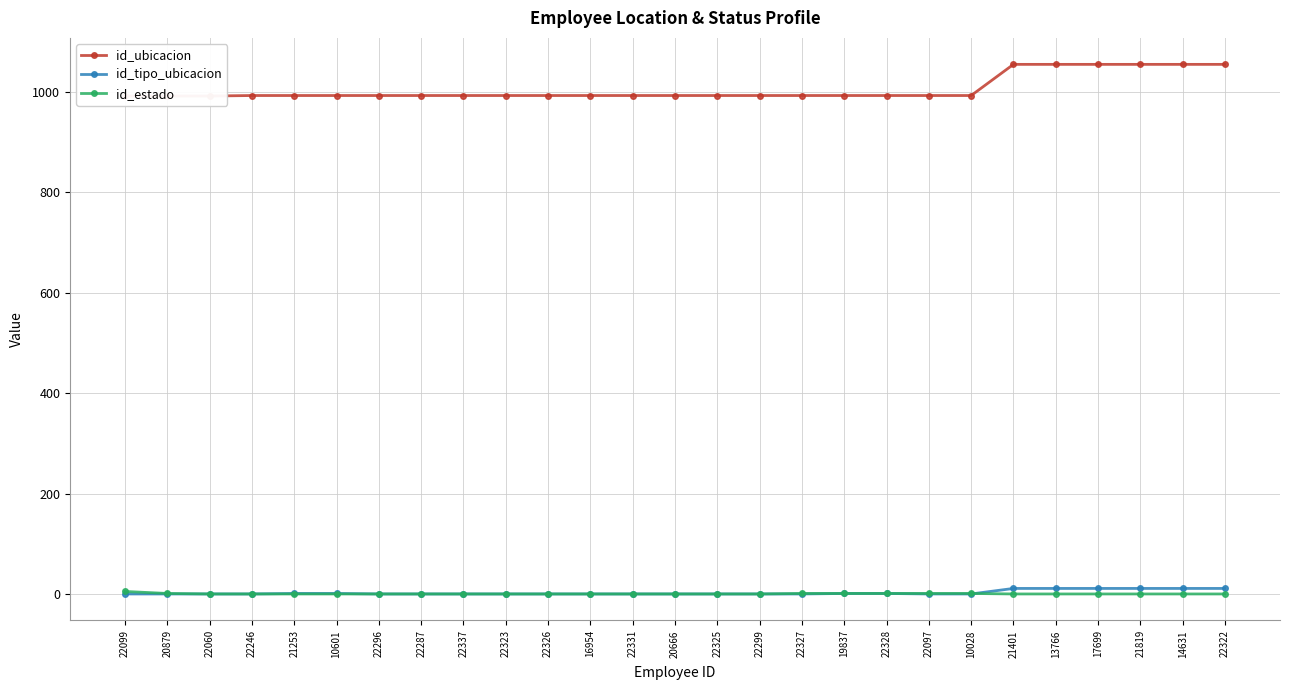

Reading left to right, what are all the values shown in this chart?

id_ubicacion: 22099=992	20879=992	22060=992	22246=993	21253=993	10601=993	22296=993	22287=993	22337=993	22323=993	22326=993	16954=993	22331=993	20666=993	22325=993	22299=993	22327=993	19837=993	22328=993	22097=993	10028=993	21401=1055	13766=1055	17699=1055	21819=1055	14631=1055	22322=1055
id_tipo_ubicacion: 22099=1	20879=1	22060=1	22246=1	21253=2	10601=2	22296=1	22287=1	22337=1	22323=1	22326=1	16954=1	22331=1	20666=1	22325=1	22299=1	22327=1	19837=2	22328=2	22097=1	10028=1	21401=12	13766=12	17699=12	21819=12	14631=12	22322=12
id_estado: 22099=6	20879=2	22060=1	22246=1	21253=1	10601=1	22296=1	22287=1	22337=1	22323=1	22326=1	16954=1	22331=1	20666=1	22325=1	22299=1	22327=2	19837=2	22328=2	22097=2	10028=2	21401=1	13766=1	17699=1	21819=1	14631=1	22322=1